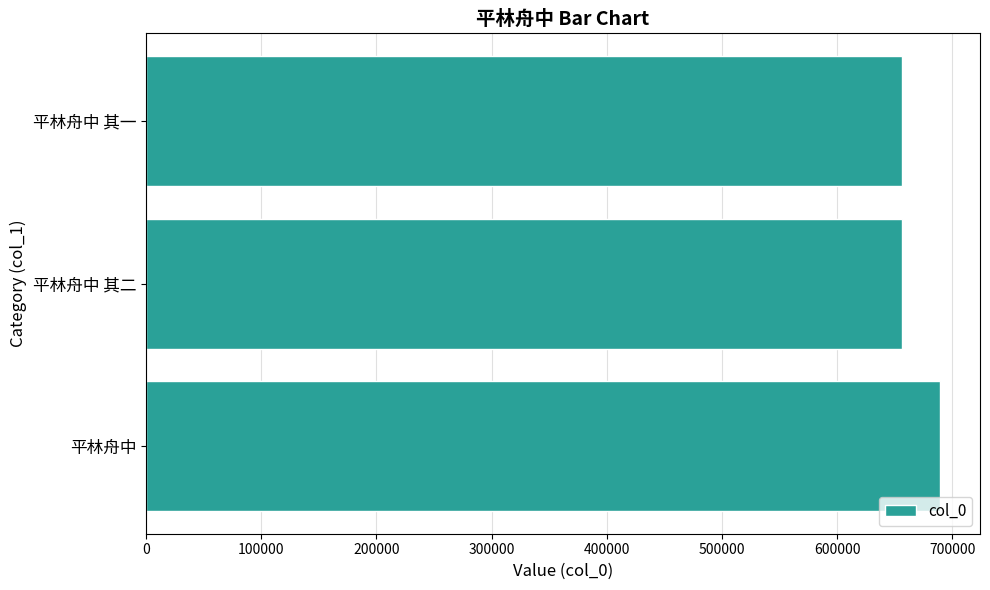

Are the bars grouped side by side (vs. stacked)?

No